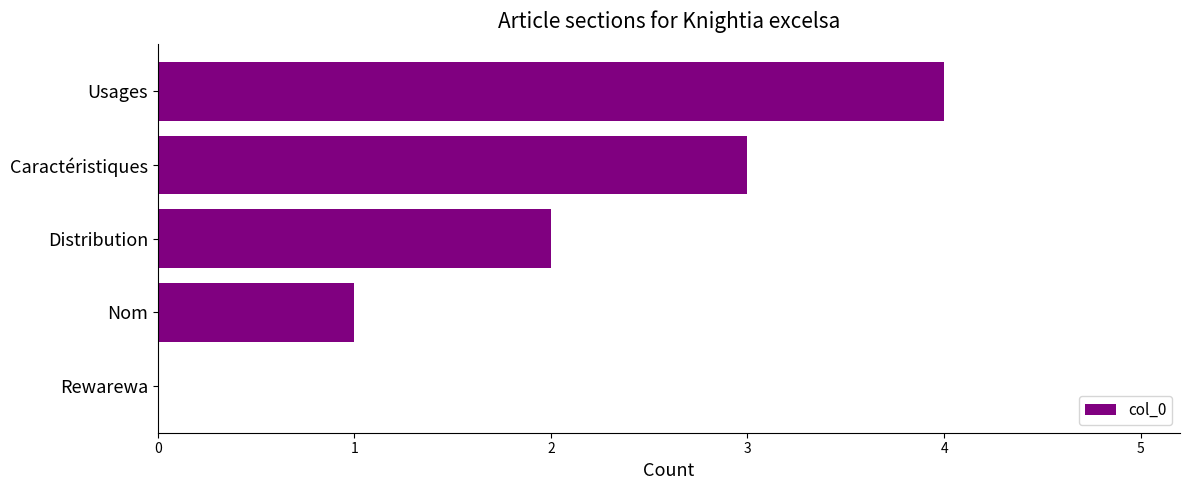

What is the sum of the values at Distribution and Usages?

6